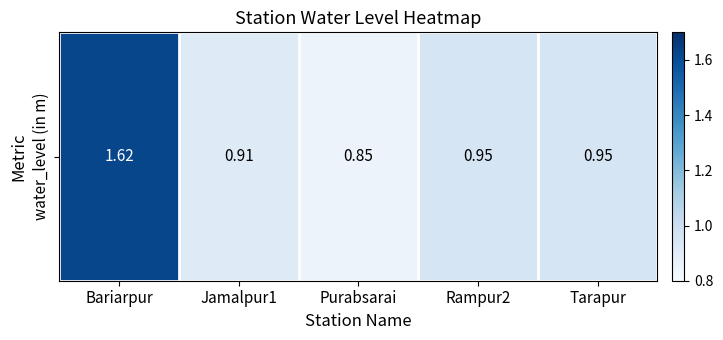

Rank the categories by value from lowest to highest.

Purabsarai, Jamalpur1, Rampur2, Tarapur, Bariarpur